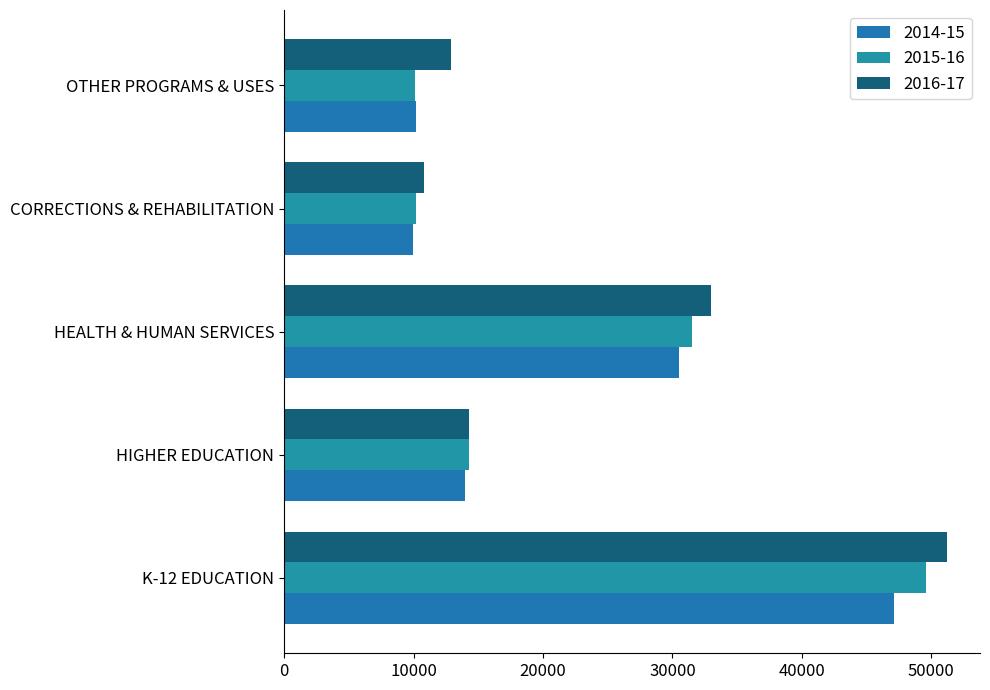

The value of 2016-17 at HIGHER EDUCATION is 7622. True or false?

False